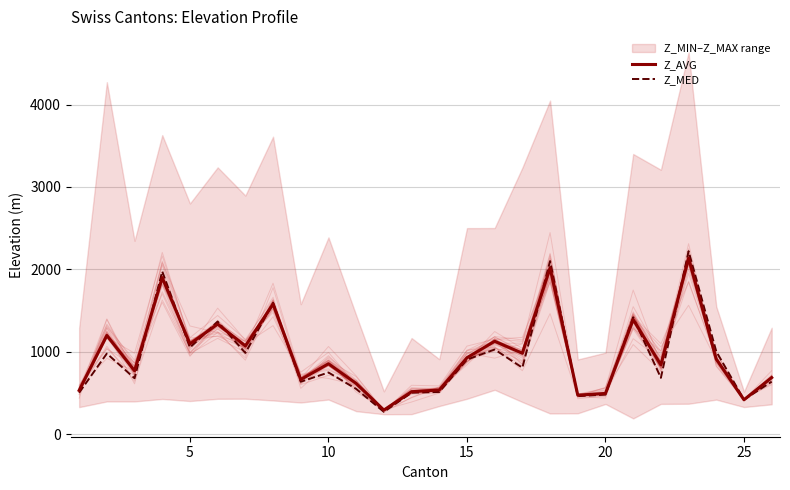

What is the maximum value for Z_AVG?

2136